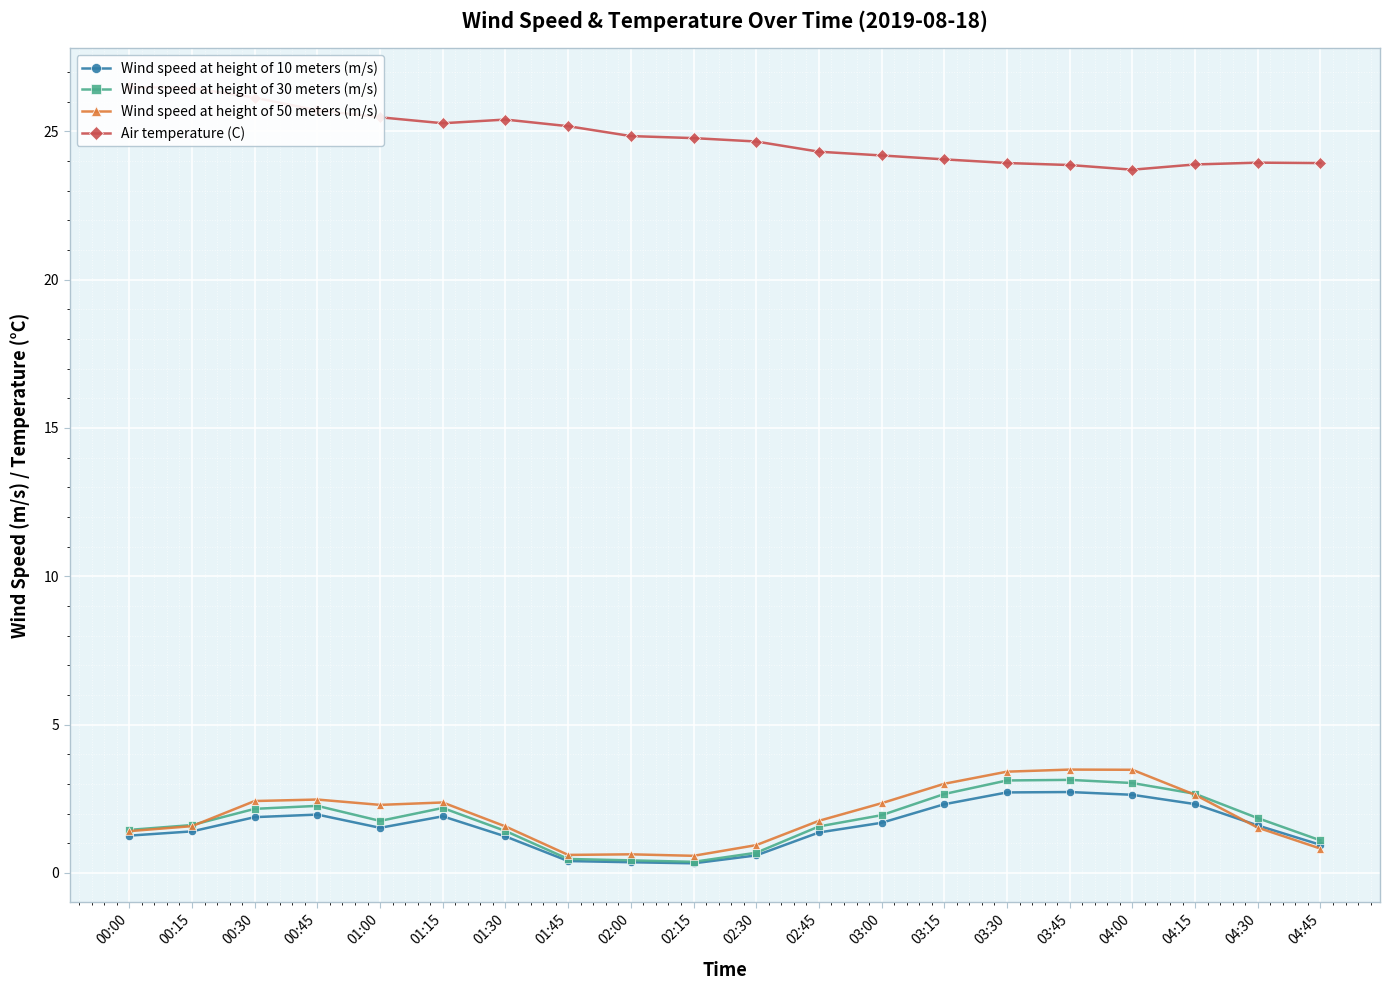

Is the value of Wind speed at height of 50 meters (m/s) at 00:00 greater than the value of Wind speed at height of 30 meters (m/s) at 00:45?

No